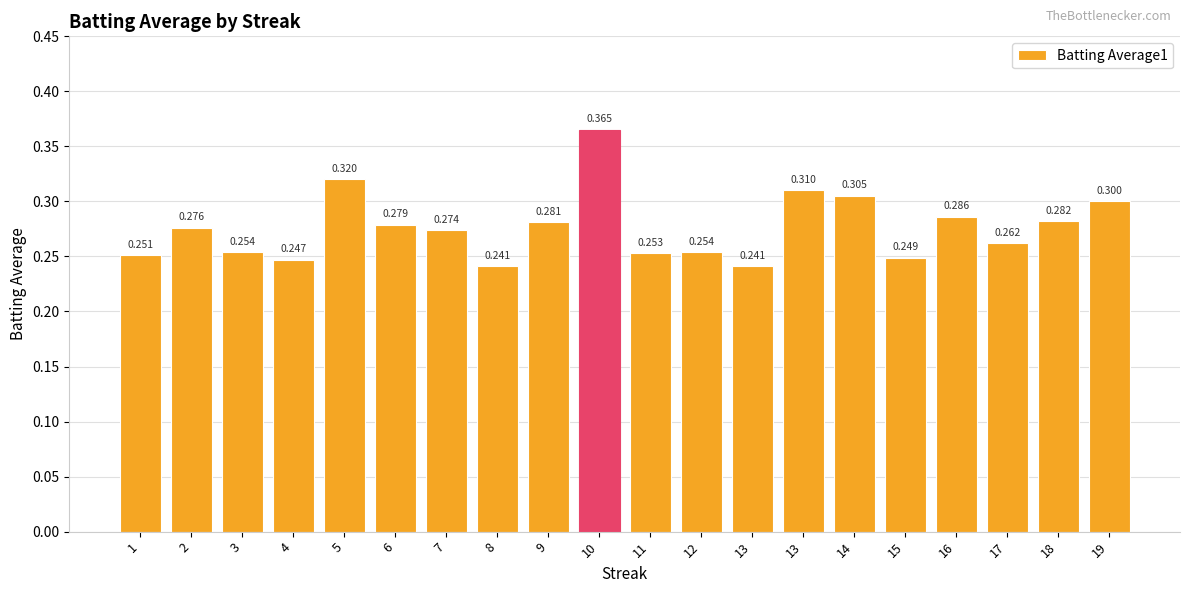

Reading left to right, list all the values displayed in this chart.

1=0.3	2=0.3	3=0.3	4=0.2	5=0.3	6=0.3	7=0.3	8=0.2	9=0.3	10=0.4	11=0.3	12=0.3	13=0.2	13=0.3	14=0.3	15=0.2	16=0.3	17=0.3	18=0.3	19=0.3